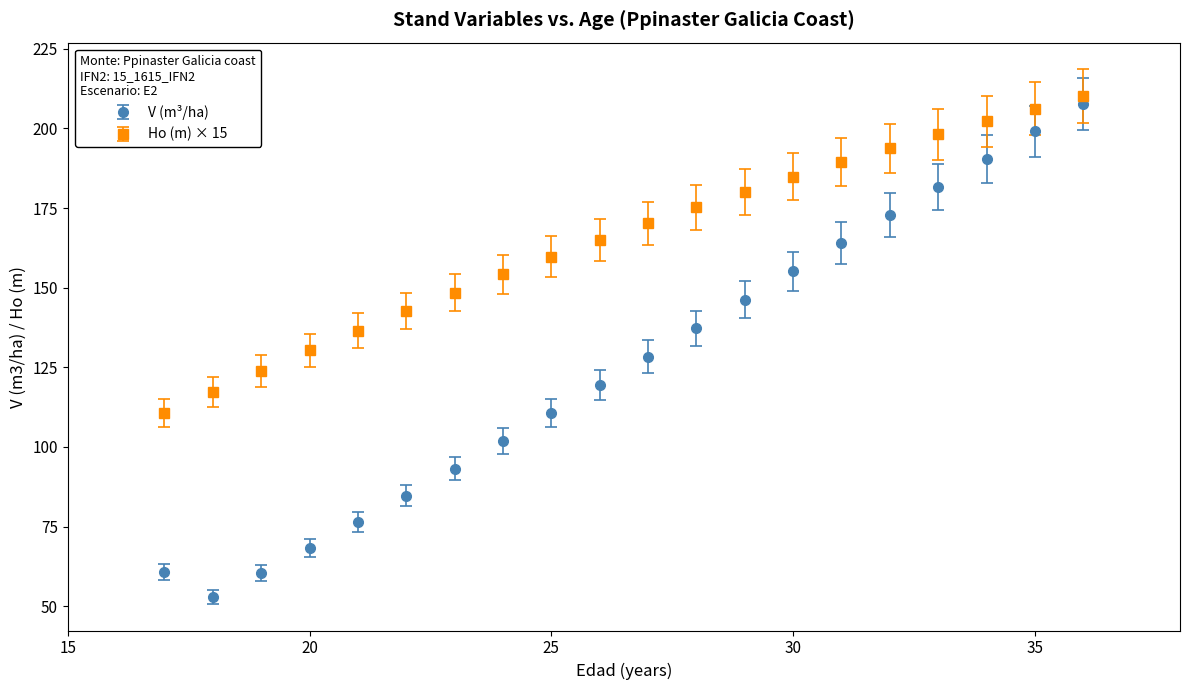

True or false: V (m³/ha) has more than 1 points higher than both neighbors.

False